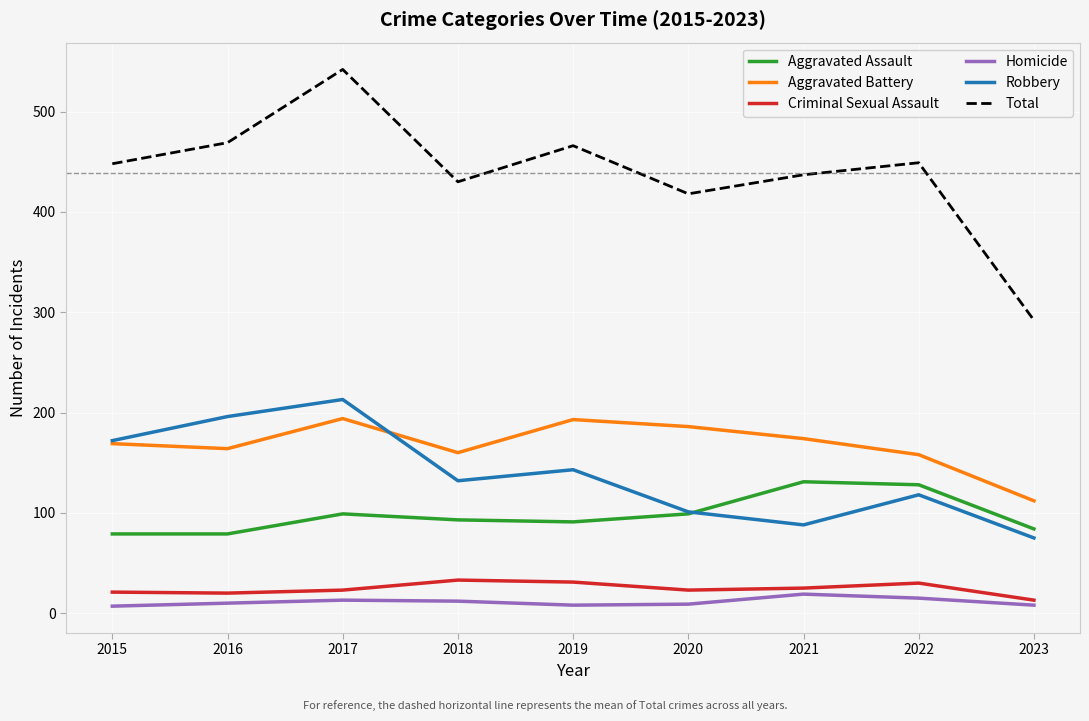

True or false: Total has a value of 169 at 2016.

False